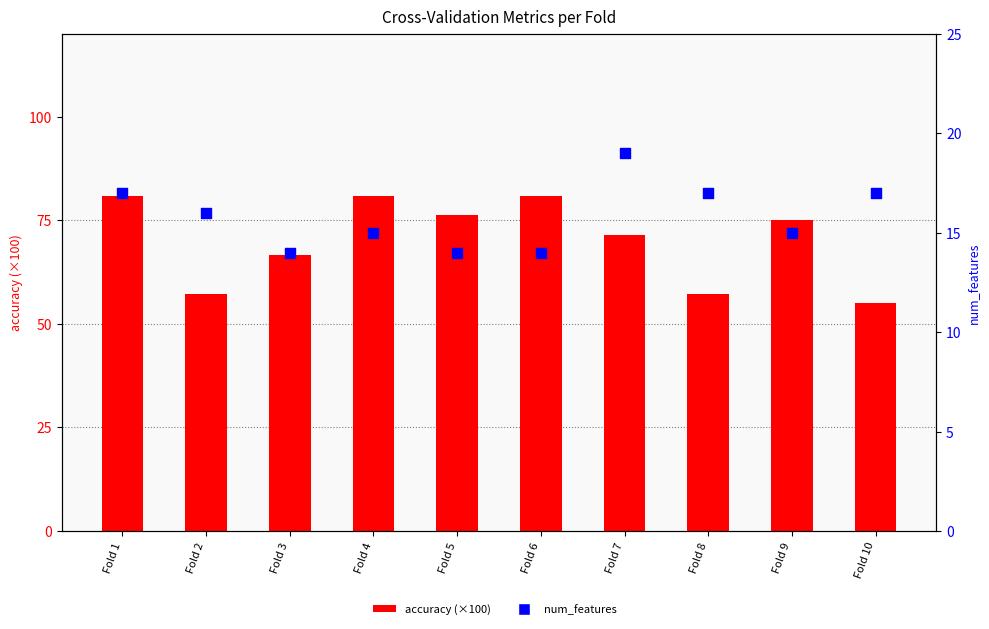

What are all the series names shown in the legend?

accuracy (×100), num_features